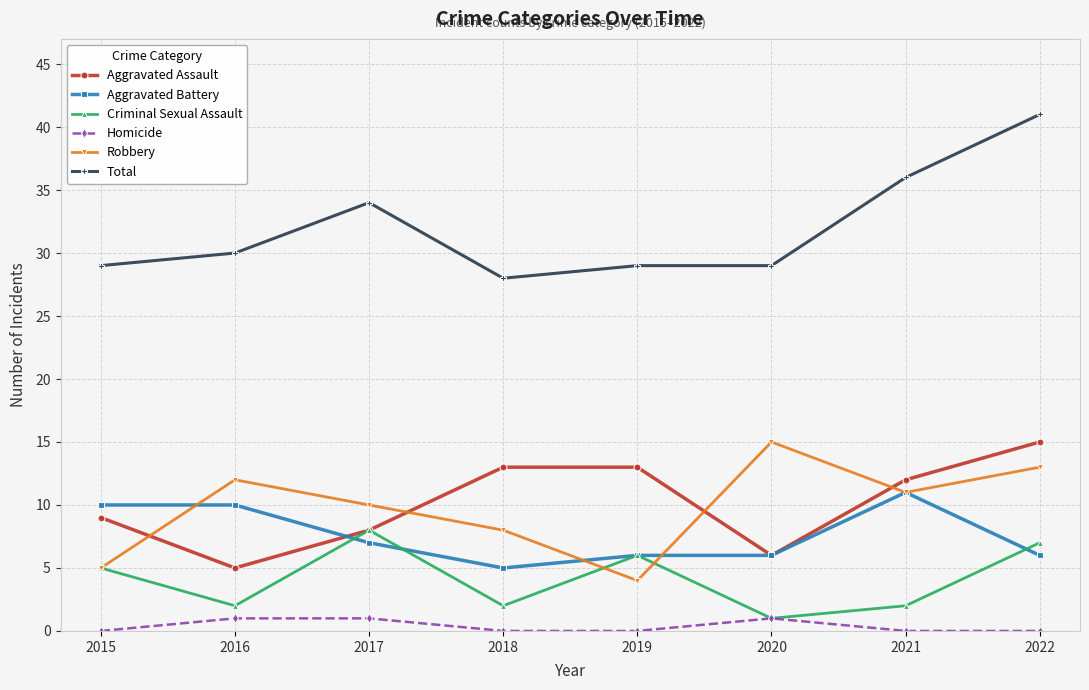

True or false: Total and Homicide intersect in this chart.

False